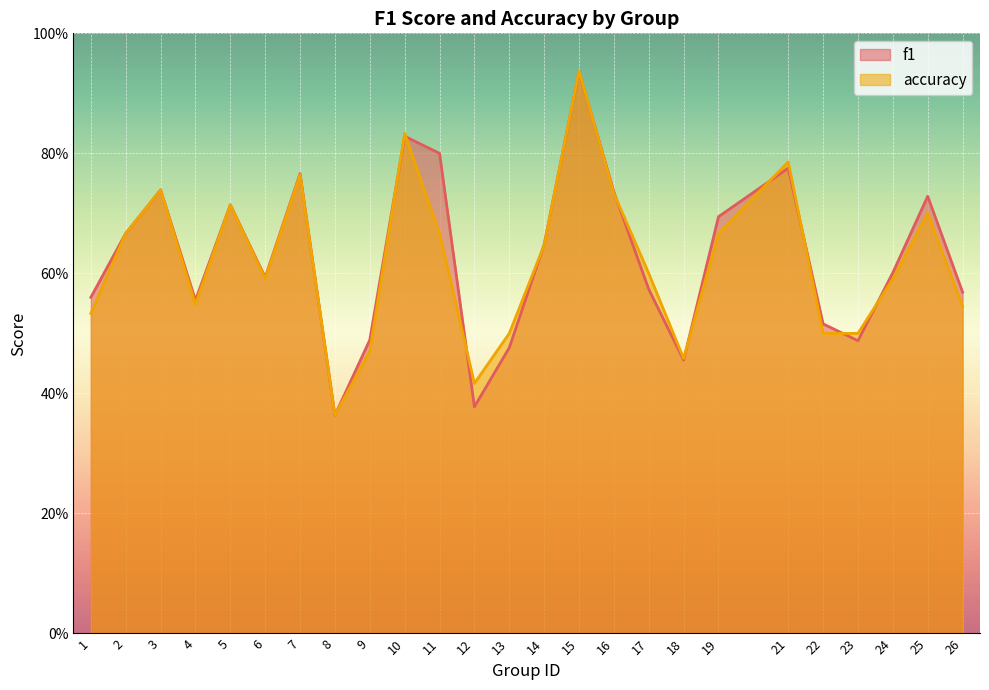

How many intersections are there between f1 and accuracy?

12